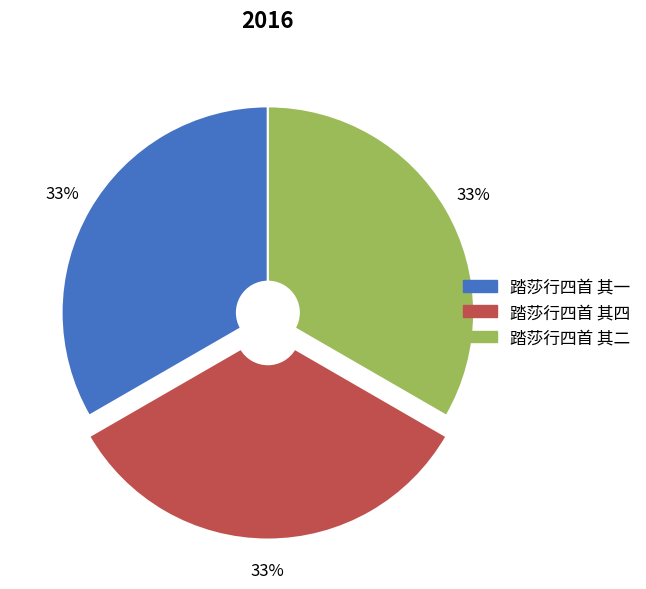

How many segments does this pie chart have?

3